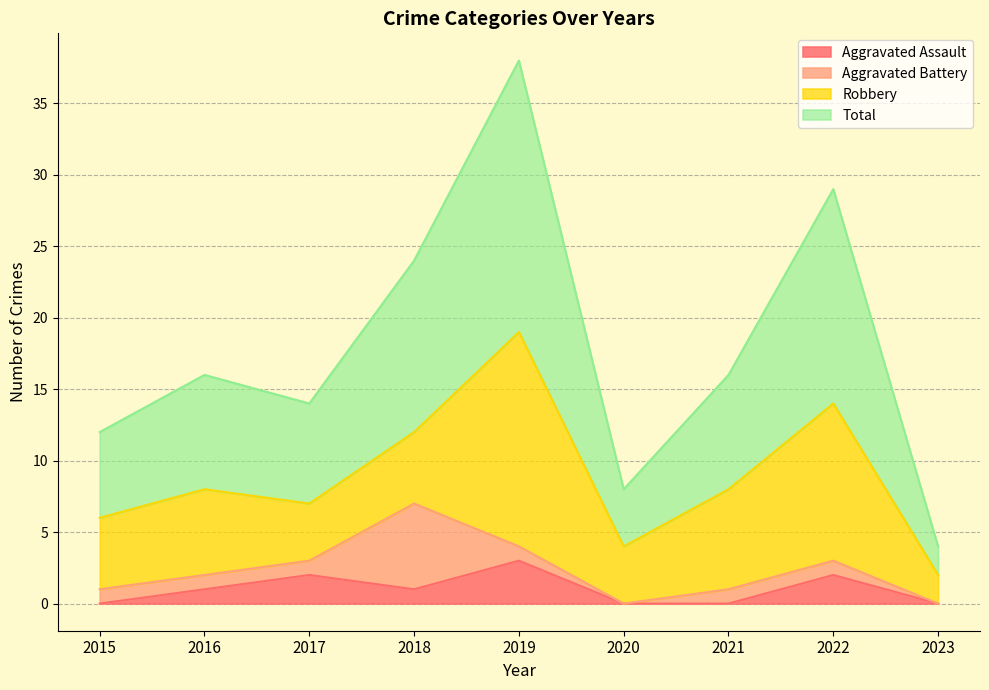

Which label corresponds to the smallest value in the chart?

2015